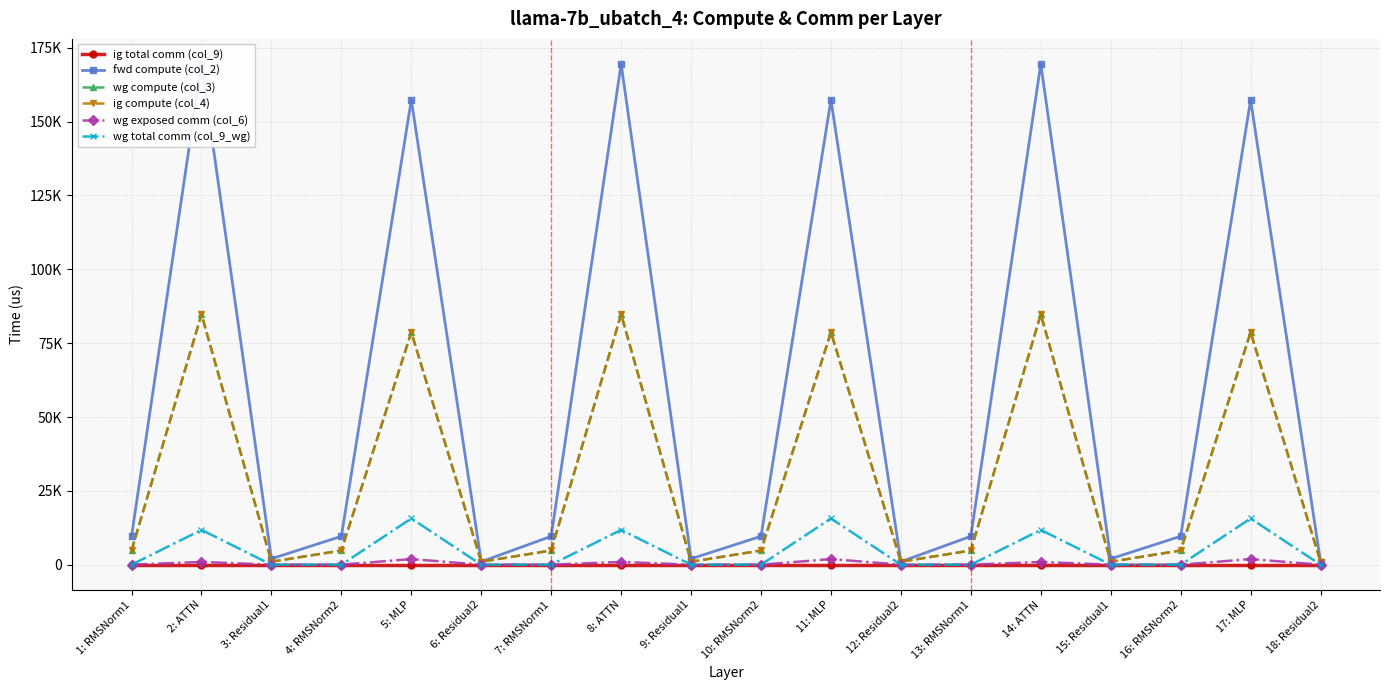

The wg compute (col_3) series shows 40391.6 at 14: ATTN. True or false?

False